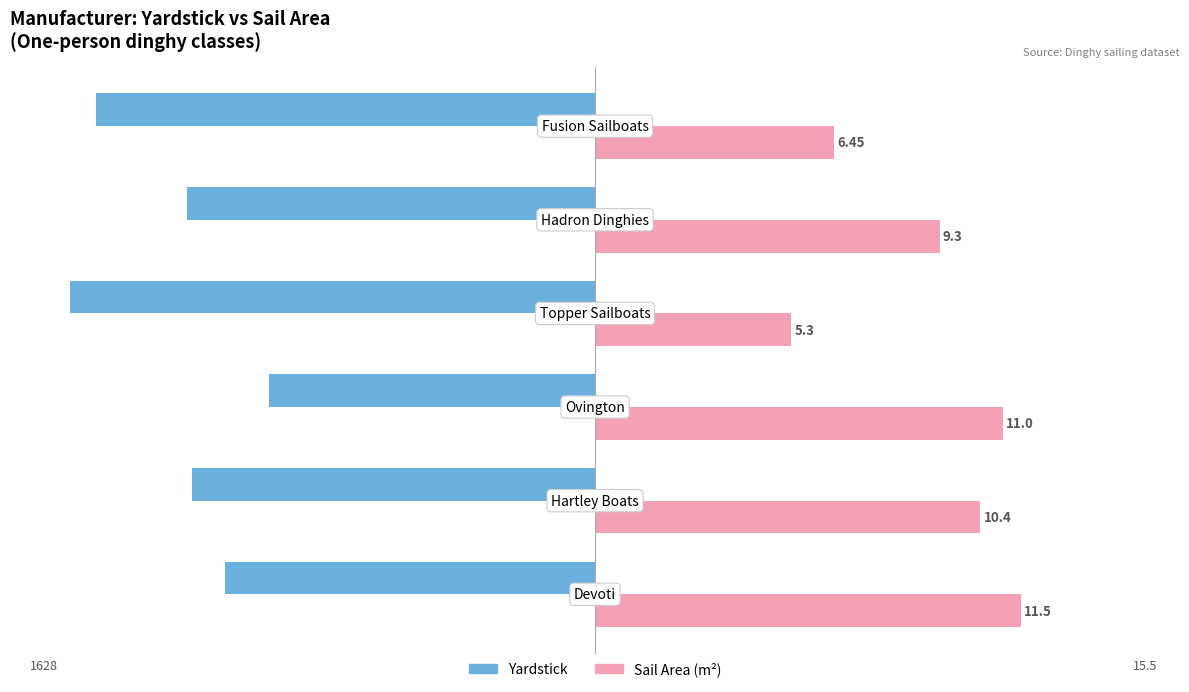

Is it true that sail_area equals 1867.7 at −1500?

False